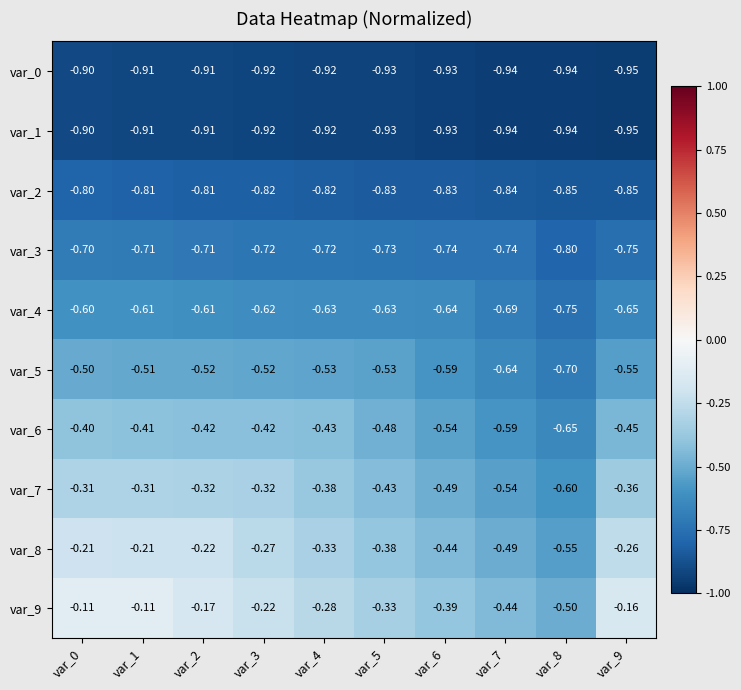

Is the value of var_1 at var_3 greater than the value of var_4 at var_7?

No